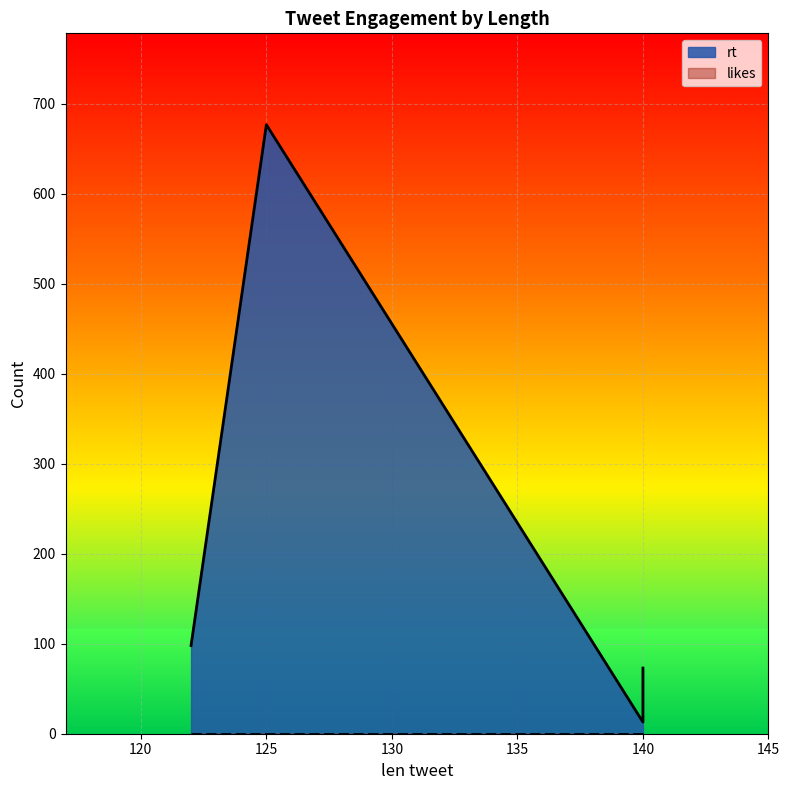

At which category does rt reach its first local valley?

140